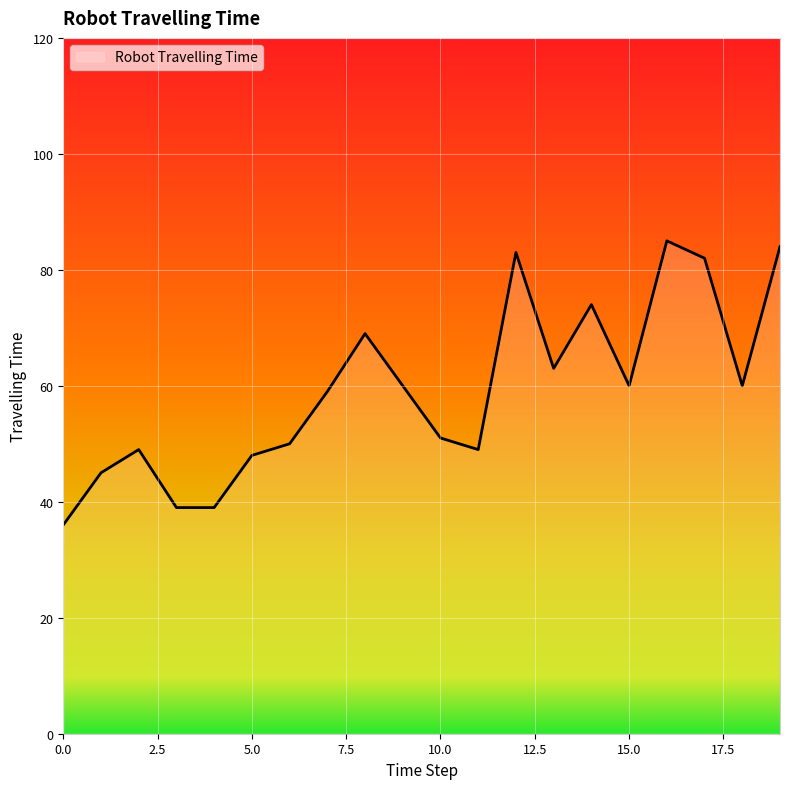

What is the minimum value shown in the chart?

36